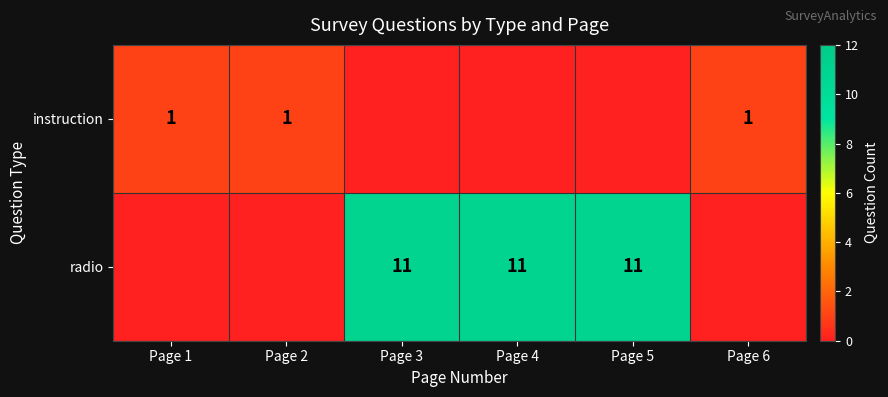

The instruction series shows 1 at Page 1. True or false?

True